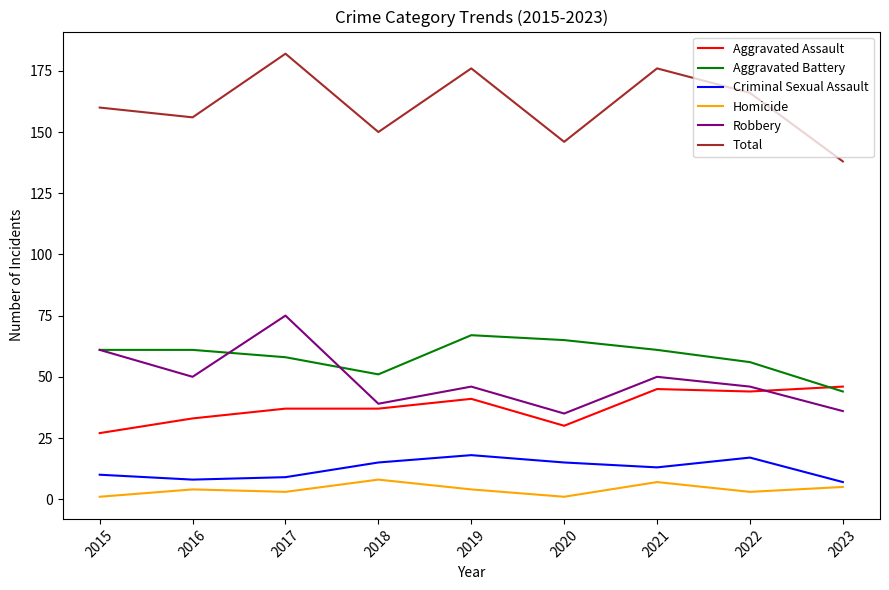

Which series has the largest total across all categories?

Total